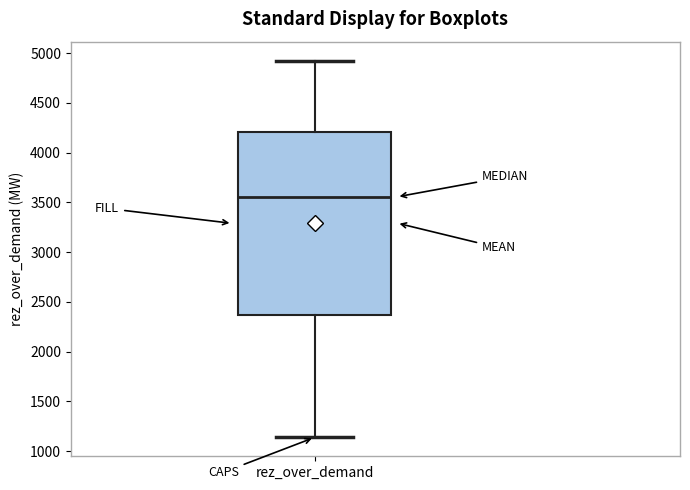

Read this box plot against the y-axis: the position of the median line, the range covered by the box, and the ends of both whiskers. The values are not printed on the chart, so give them approximately, as read against the axis.

median 3550, box 2350 to 4200, whiskers 1150 to 4950